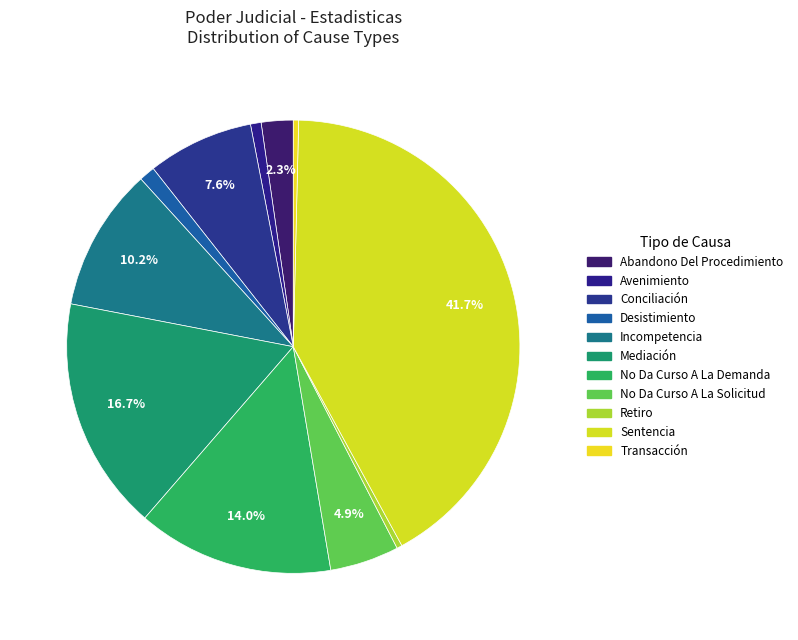

Count the number of slices in the pie.

11